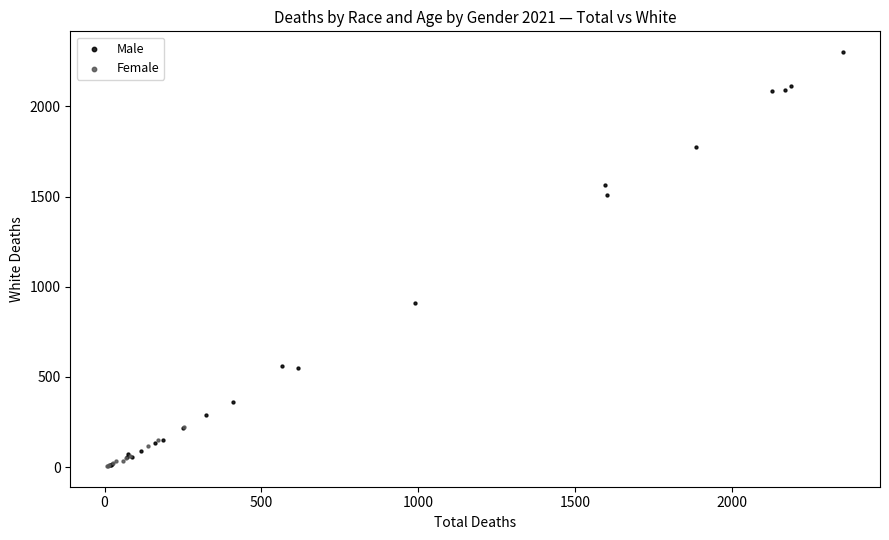

Which series has the widest spread of Y values?

Male